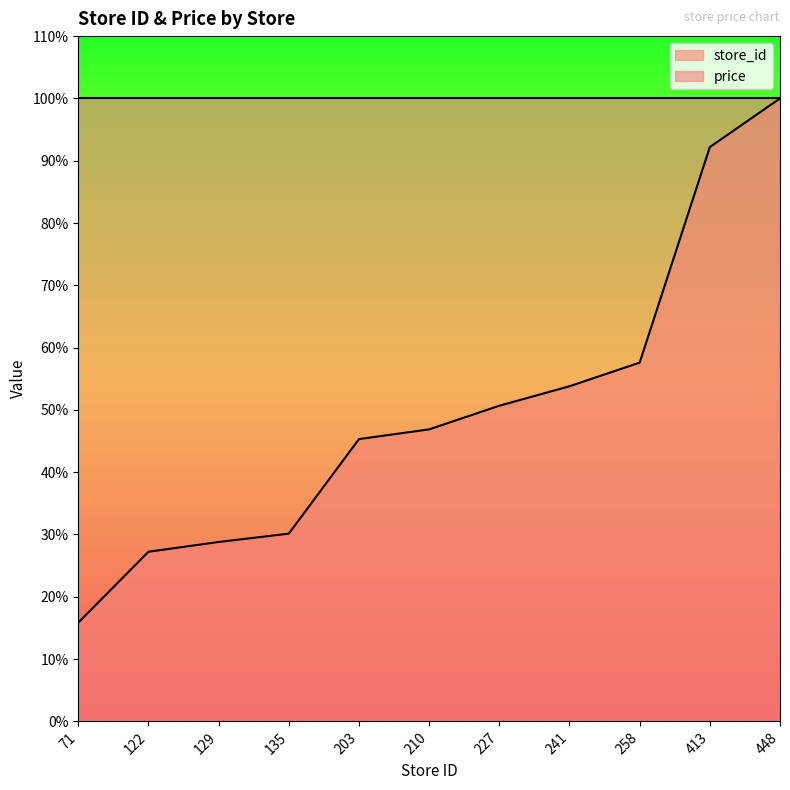

The value at 413 is 36.8. True or false?

False